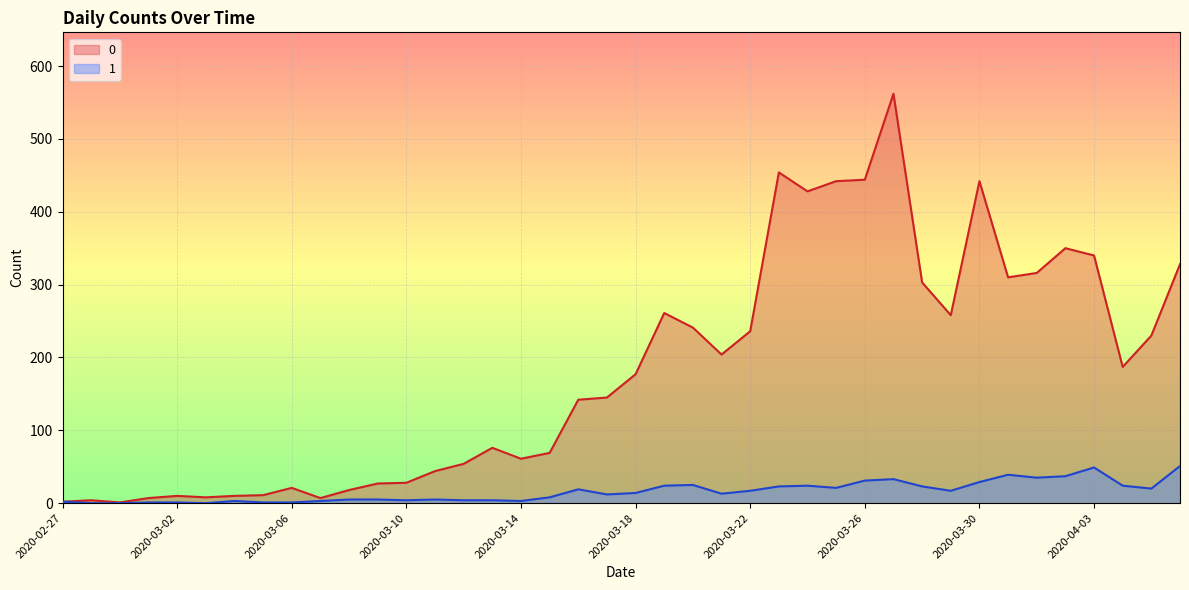

At which category is the sum across all series the highest?

2020-03-27